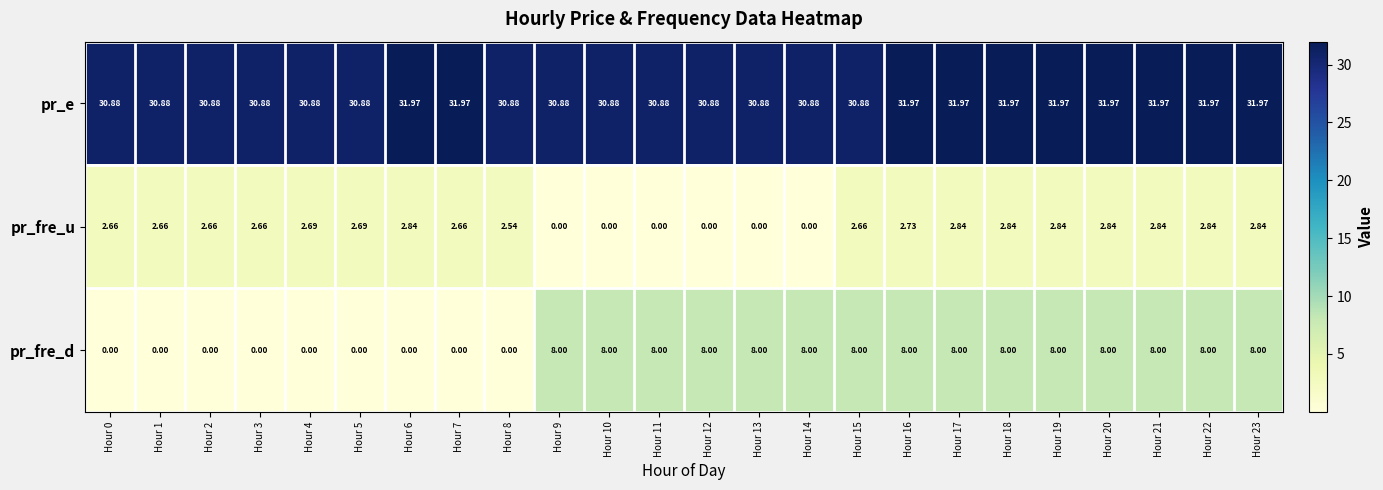

Is the value of pr_fre_d at Hour 10 greater than the value of pr_e at Hour 10?

No